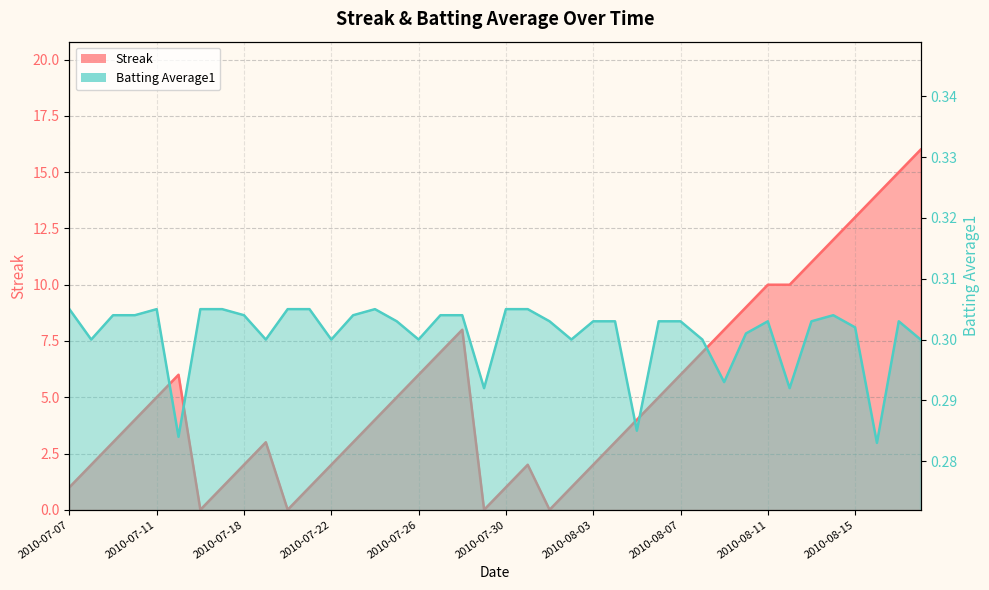

At which label does Batting Average1 reach its peak?

2010-07-07